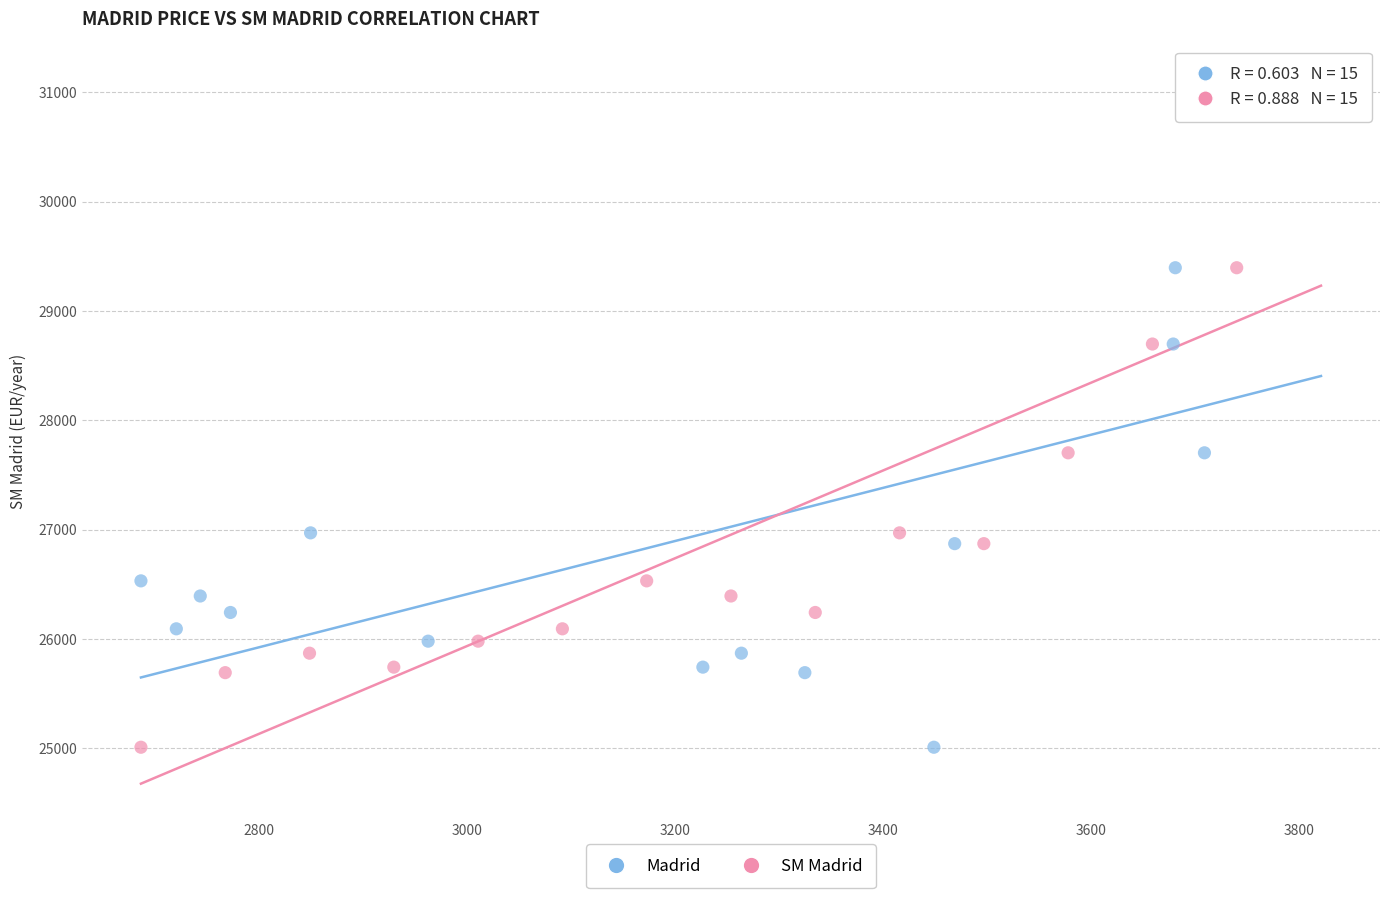

What are all the series names shown in the legend?

Madrid, SM Madrid